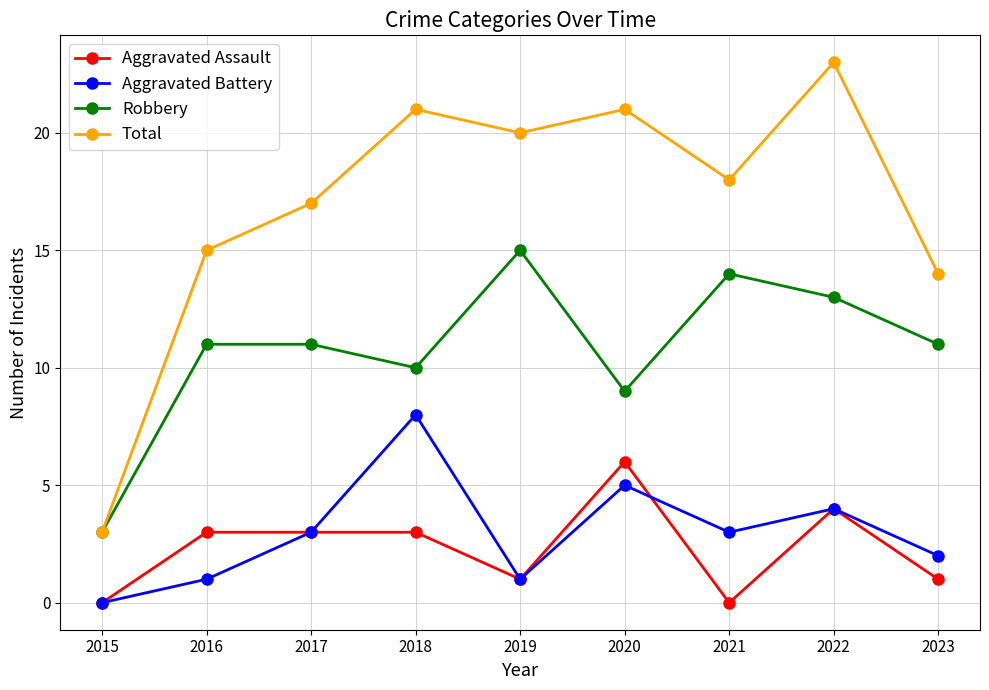

The value of Robbery at 2017 is 19. True or false?

False